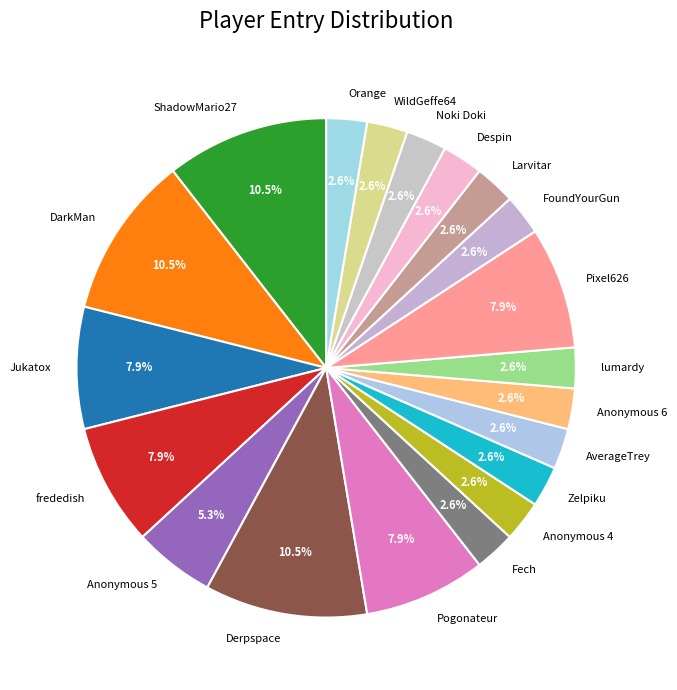

What percentage is NOT represented by DarkMan?

89.5%